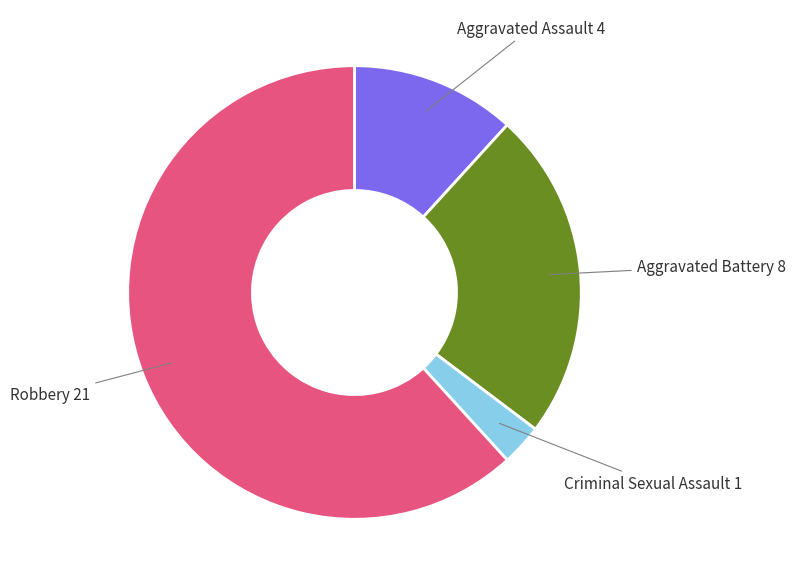

Count the number of slices in the pie.

4